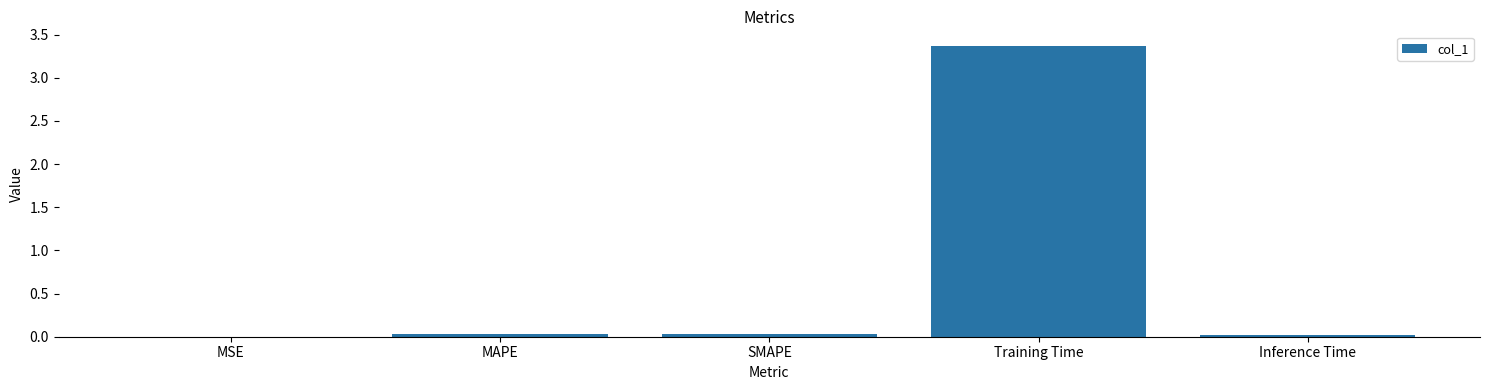

The chart shows a value of 0.0 at MSE. True or false?

True